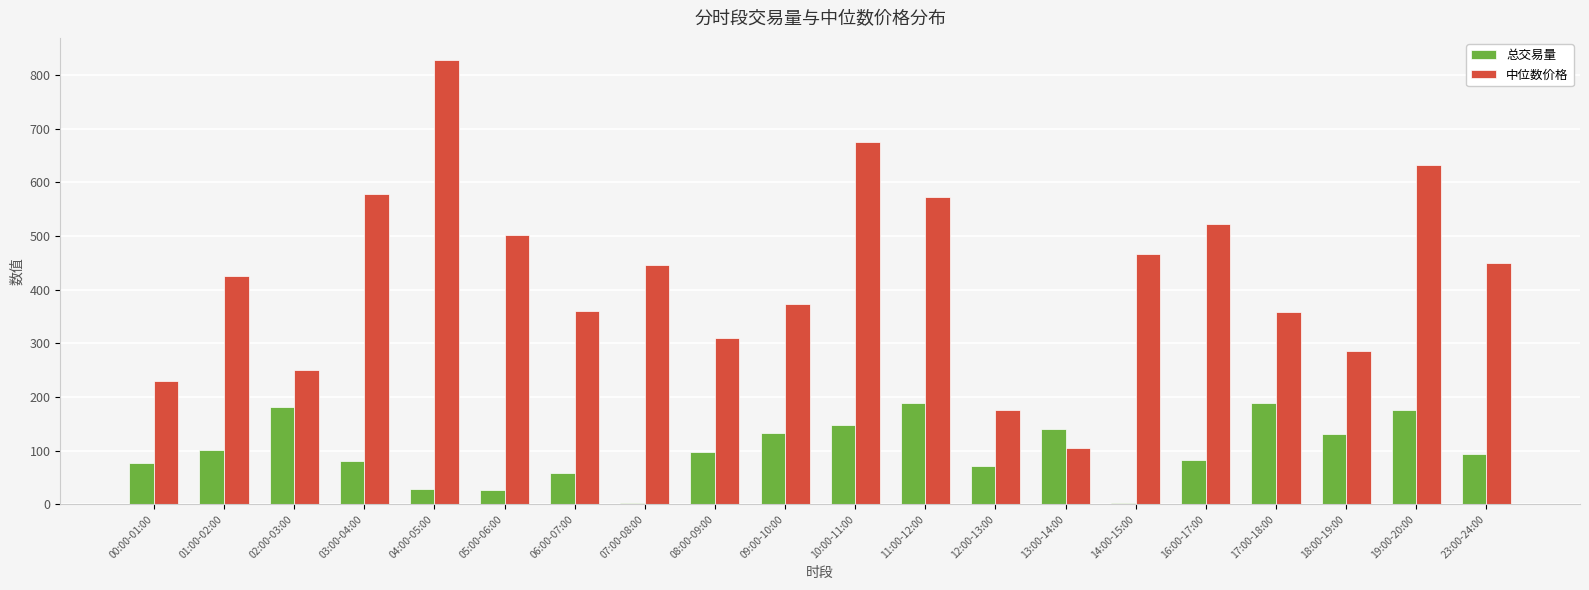

What is the sum of all 中位数价格 values?

8546.7